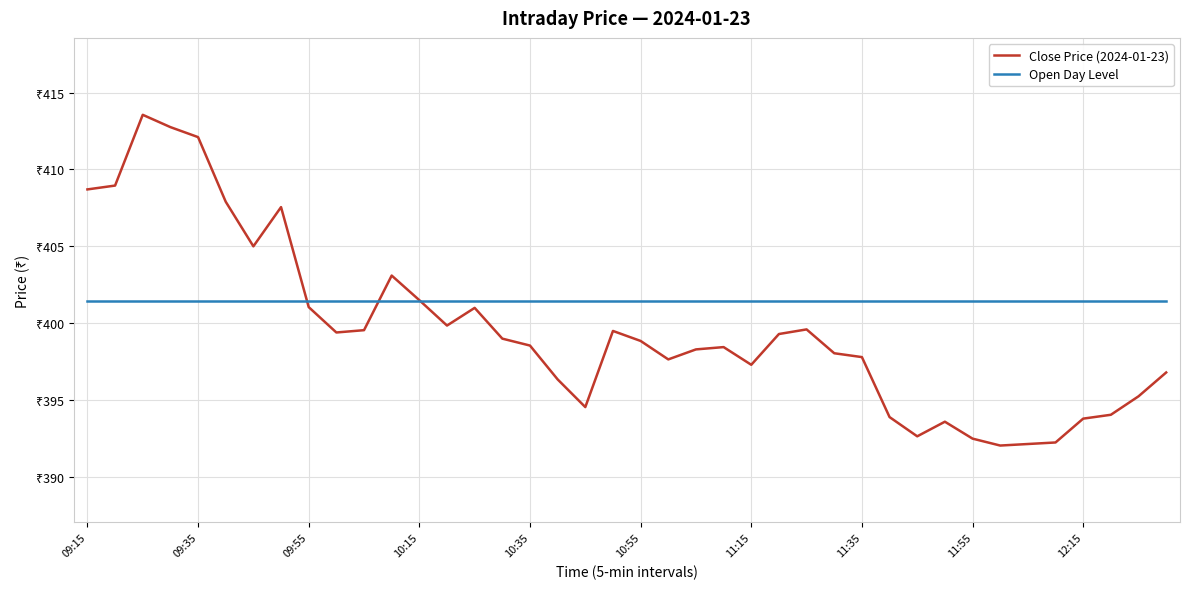

Which series has the largest range (max minus min)?

Close Price (2024-01-23)